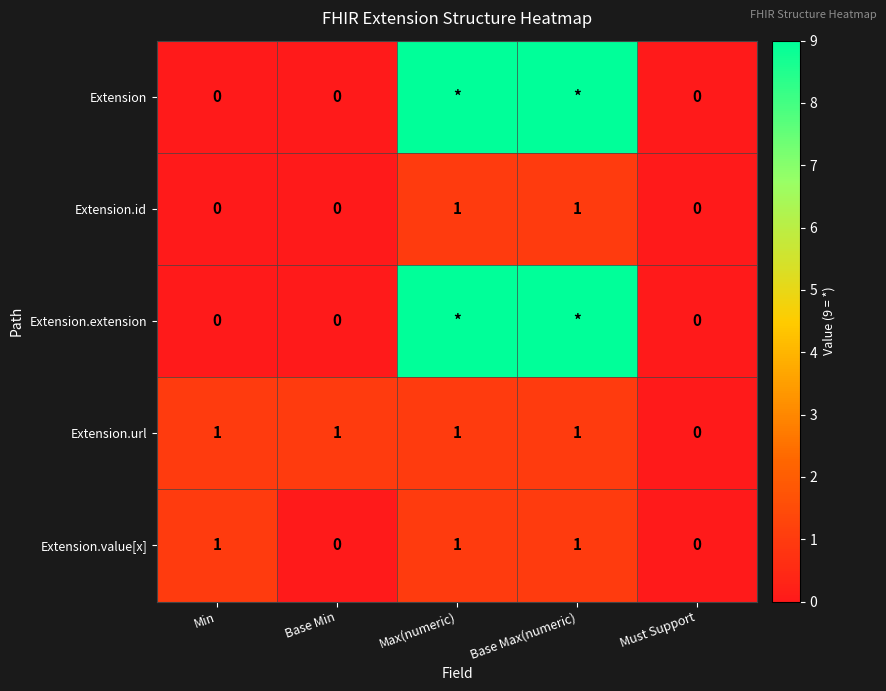

Count the Extension.url values in the range 1 to 2.

4